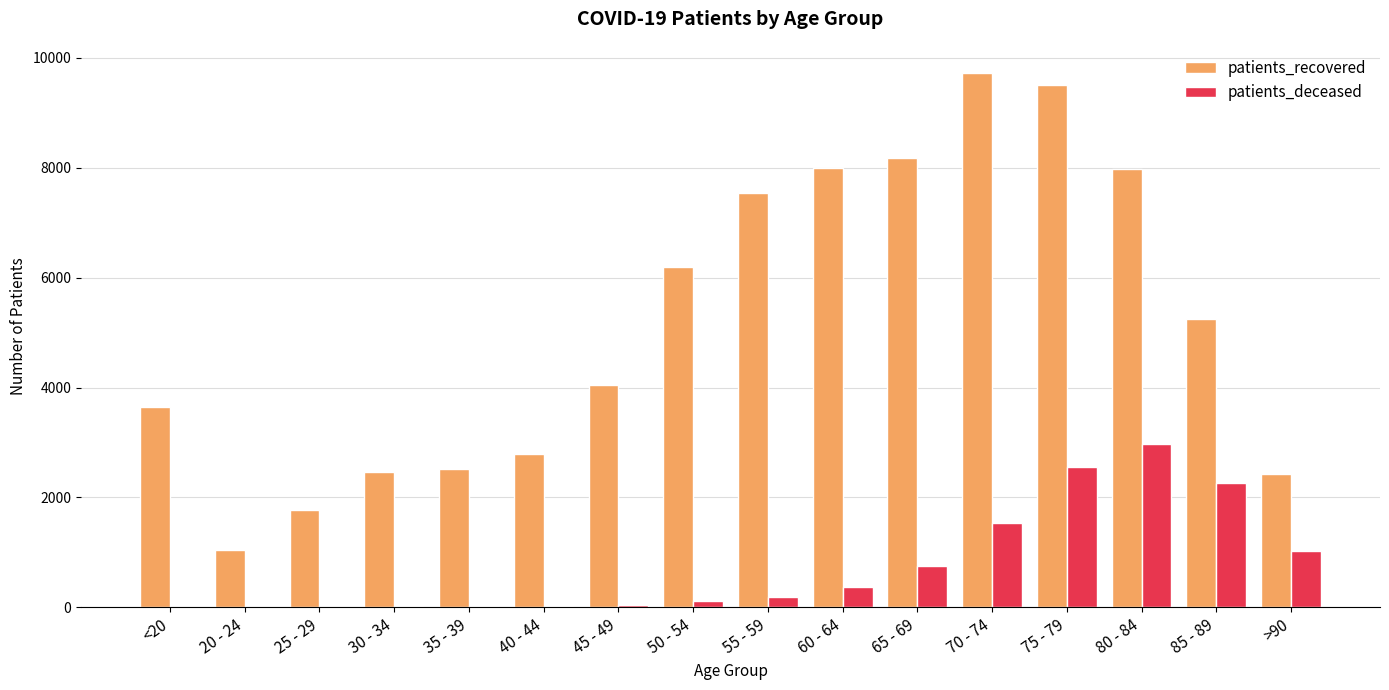

True or false: patients_deceased has a value of 15 at 30 - 34.

True